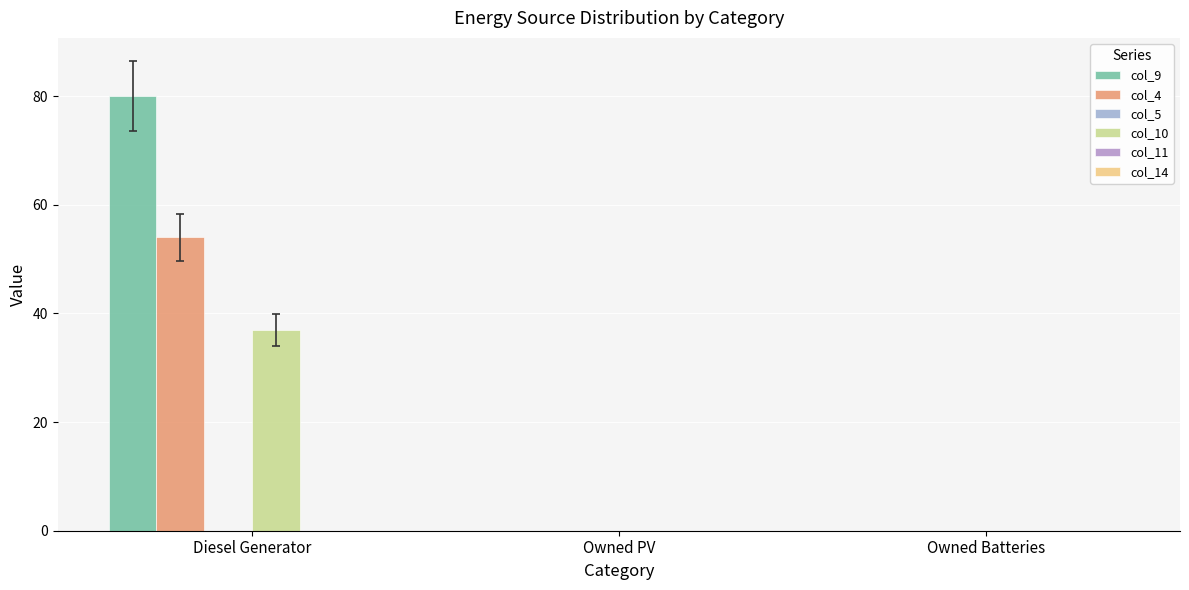

Does the chart contain stacked bars?

No